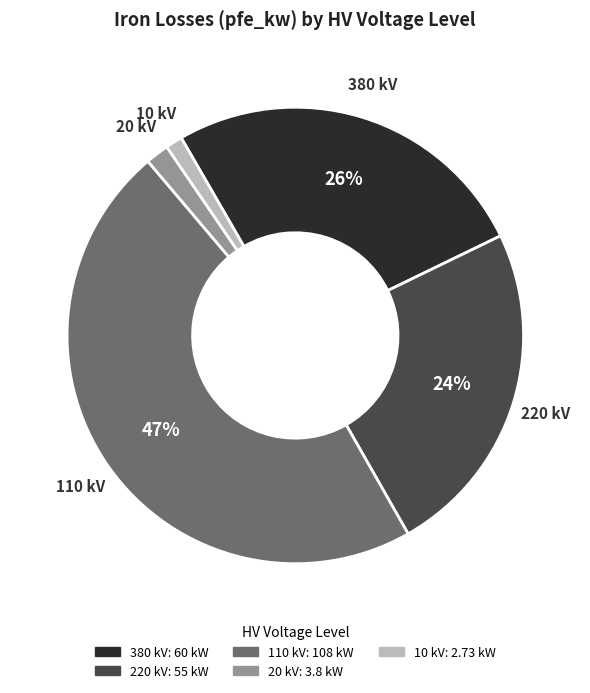

To the nearest percent, what is the average slice percentage?

20%